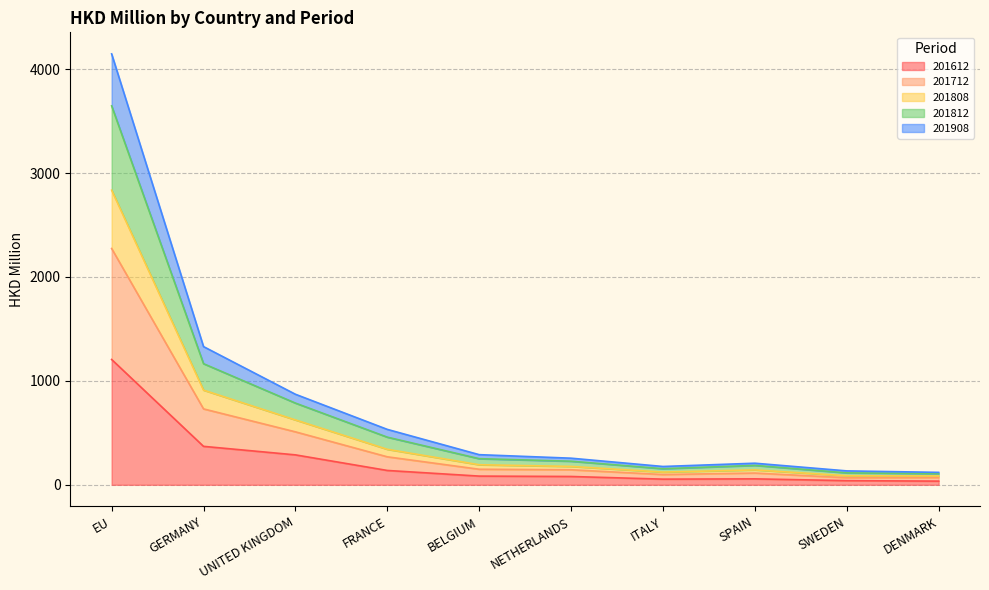

True or false: 201908 and 201808 intersect in this chart.

False